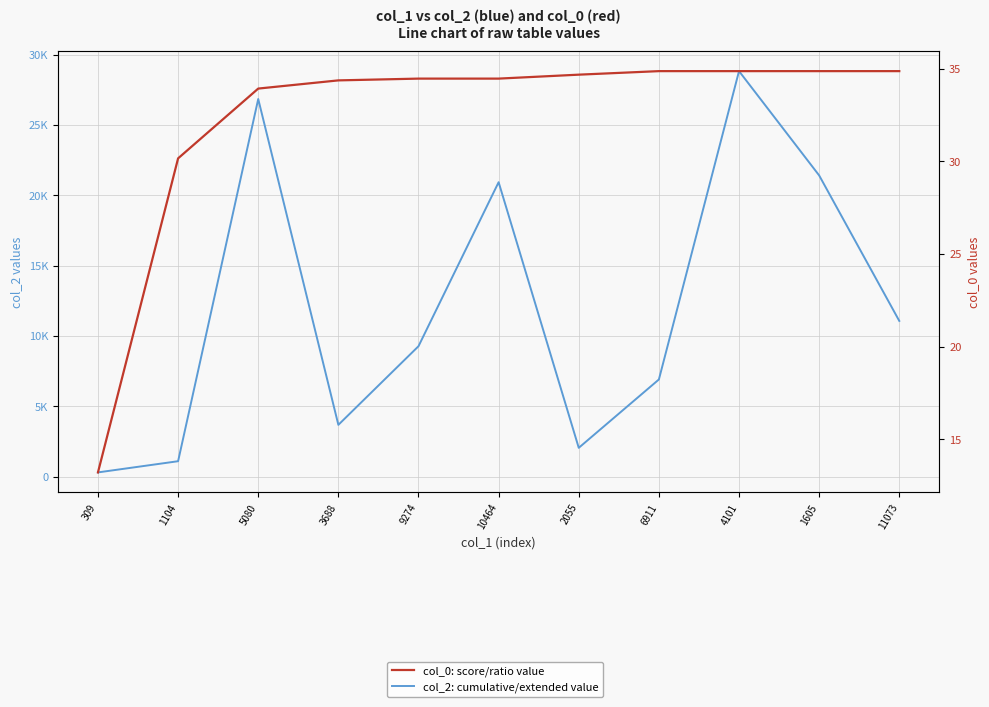

Reading left to right, what are all the values shown in this chart?

col_2: cumulative/extended value: 309.0	1104.0	26840.0	3688.0	9274.0	20929.0	2055.0	6911.0	28821.0	21411.0	11073.0
col_0: score/ratio value: 13.2	30.2	33.9	34.4	34.5	34.5	34.7	34.9	34.9	34.9	34.9